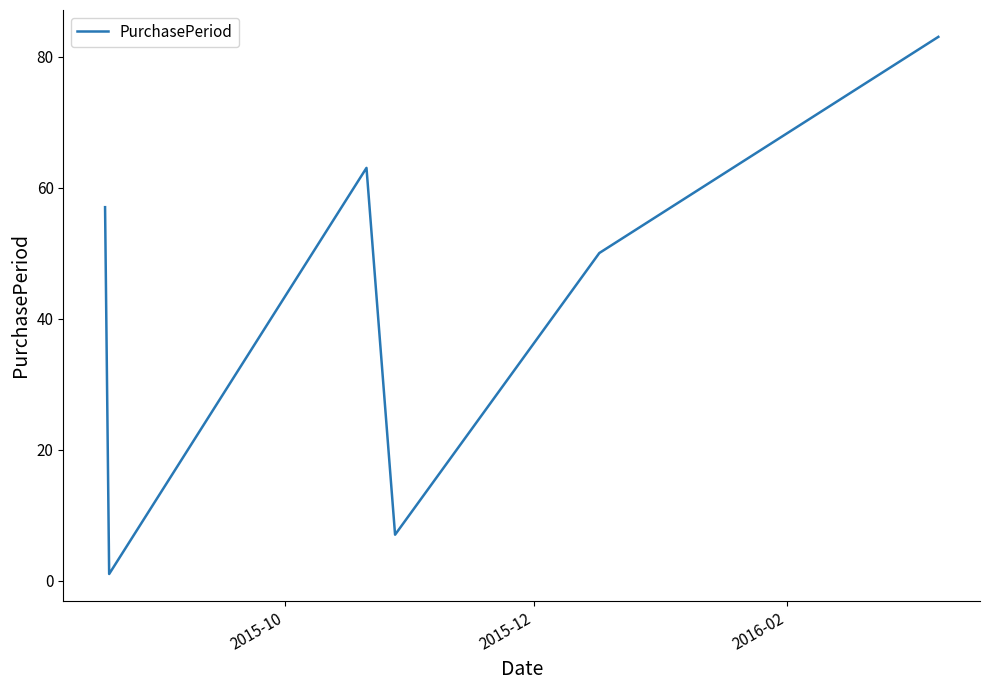

How many interior local valleys (lower than both neighbors) does the data have?

2